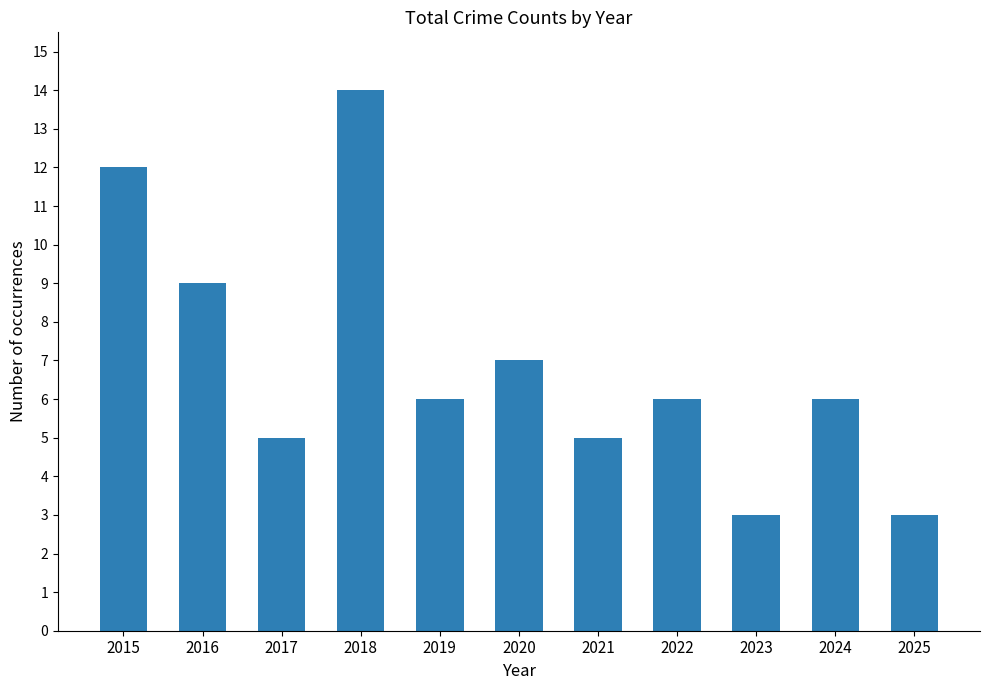

Reading left to right, list all the values displayed in this chart.

12	9	5	14	6	7	5	6	3	6	3